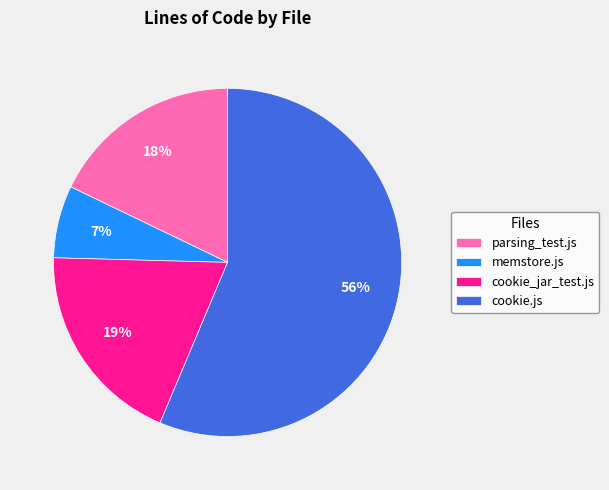

To the nearest percent, what is the average slice percentage?

25%